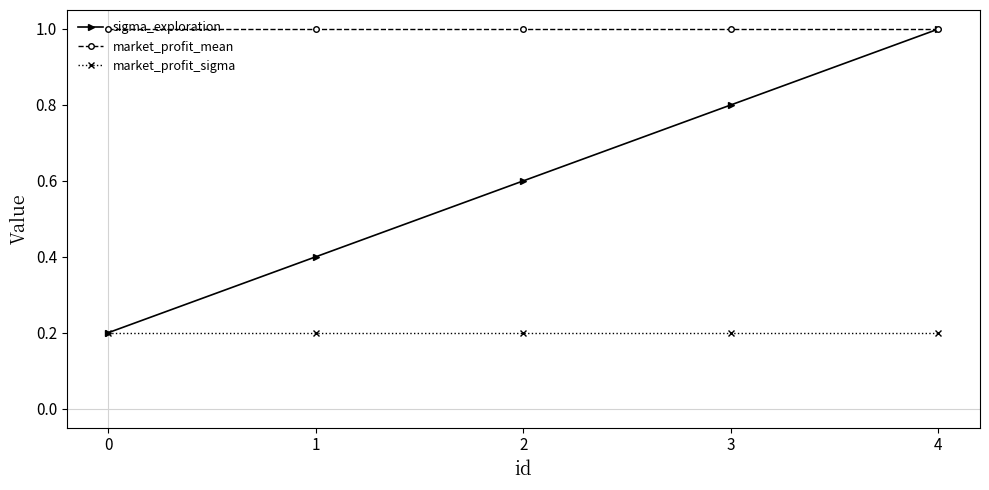

Reading right to left, what are all the values shown in this chart?

sigma_exploration: 1.0	0.8	0.6	0.4	0.2
market_profit_mean: 1.0	1.0	1.0	1.0	1.0
market_profit_sigma: 0.2	0.2	0.2	0.2	0.2